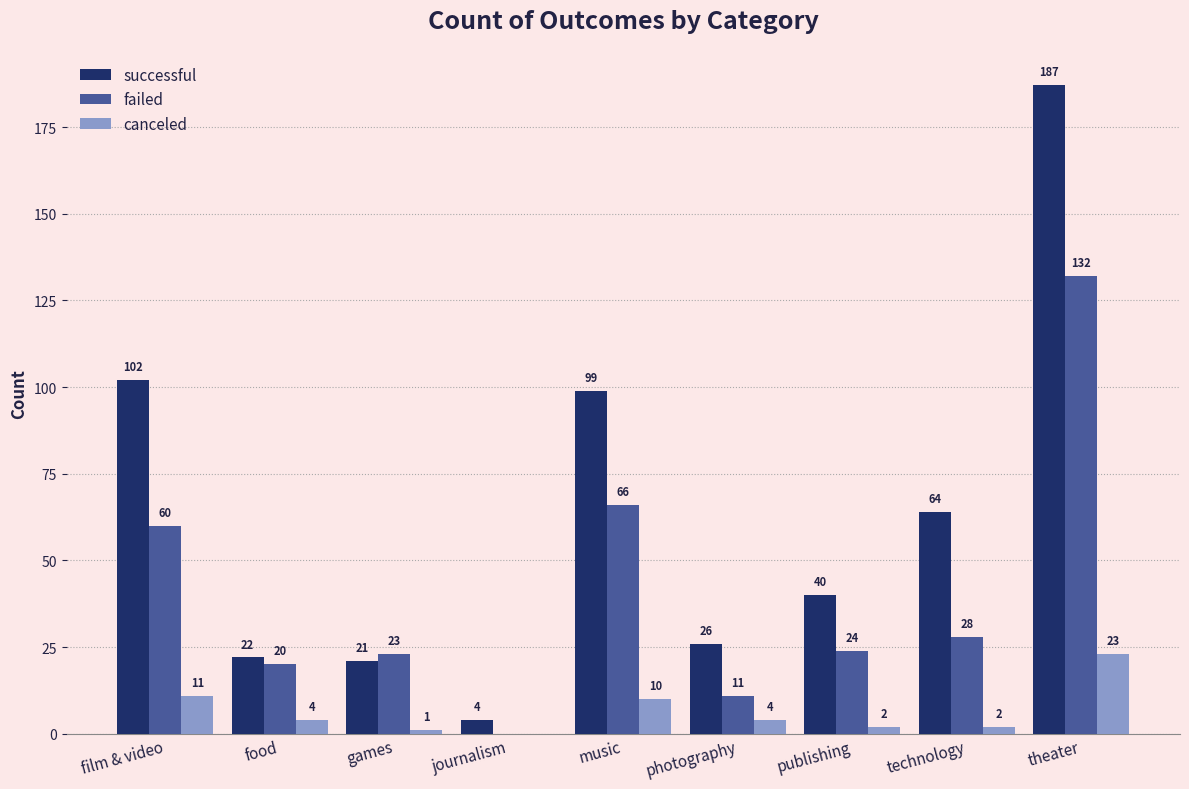

What is the greatest value displayed?

187